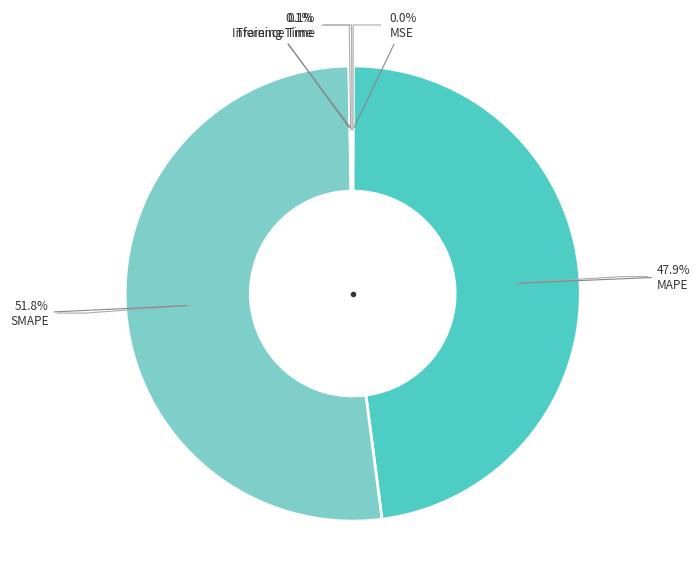

How many slices are in this pie chart?

5